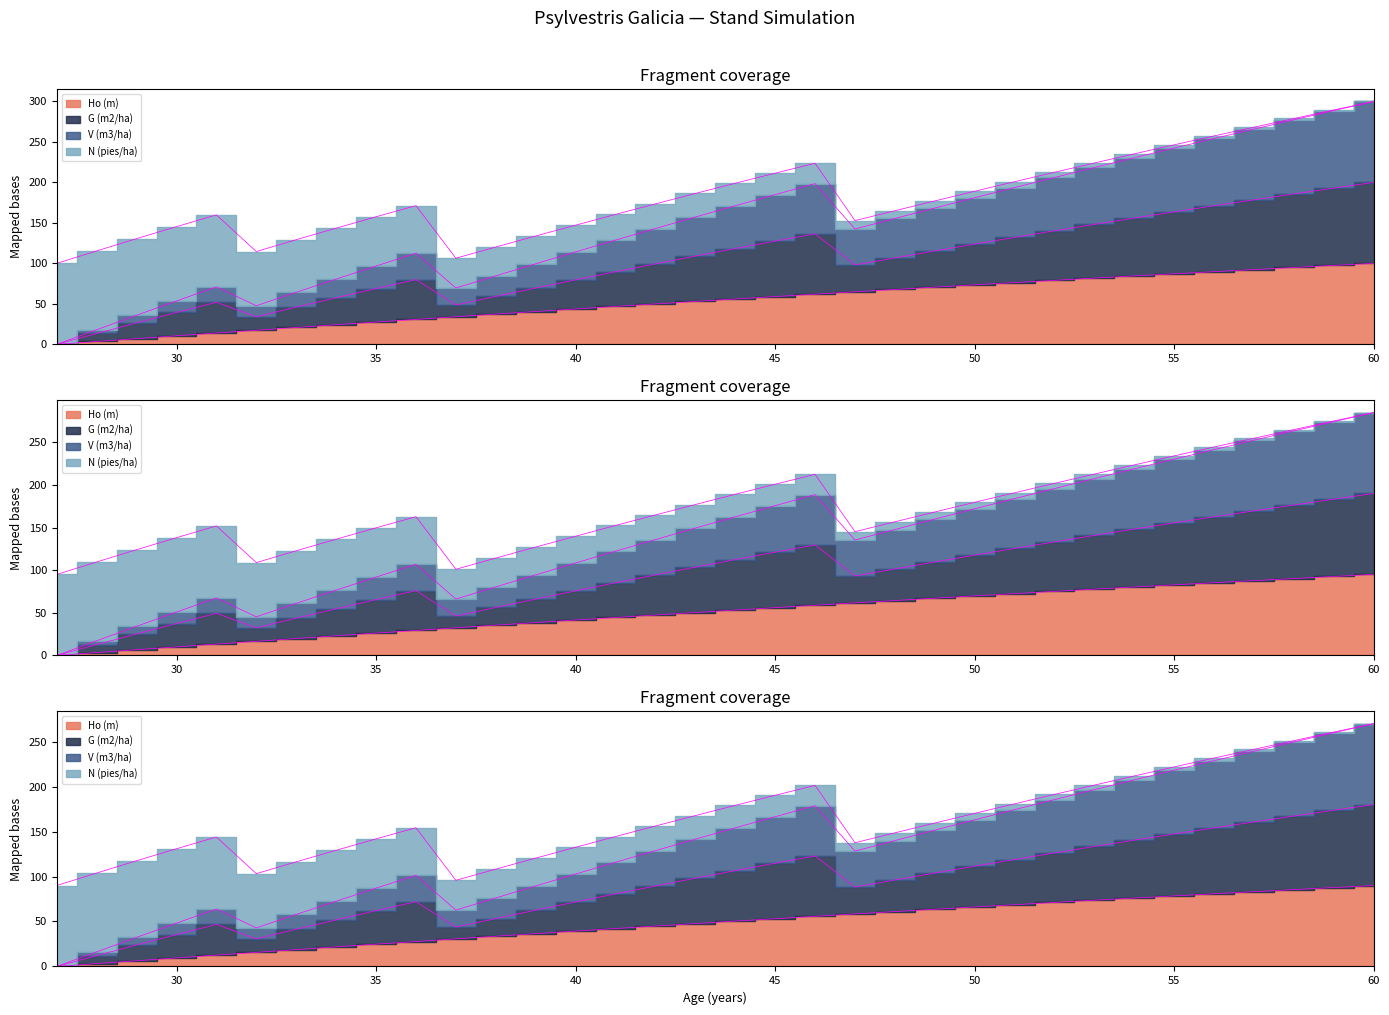

List the labels in order of Ho (m) value, largest first.

60, 59, 58, 57, 56, 55, 54, 53, 52, 51, 50, 49, 48, 47, 46, 45, 44, 43, 42, 41, 40, 39, 38, 37, 36, 35, 34, 33, 32, 31, 30, 29, 28, 27